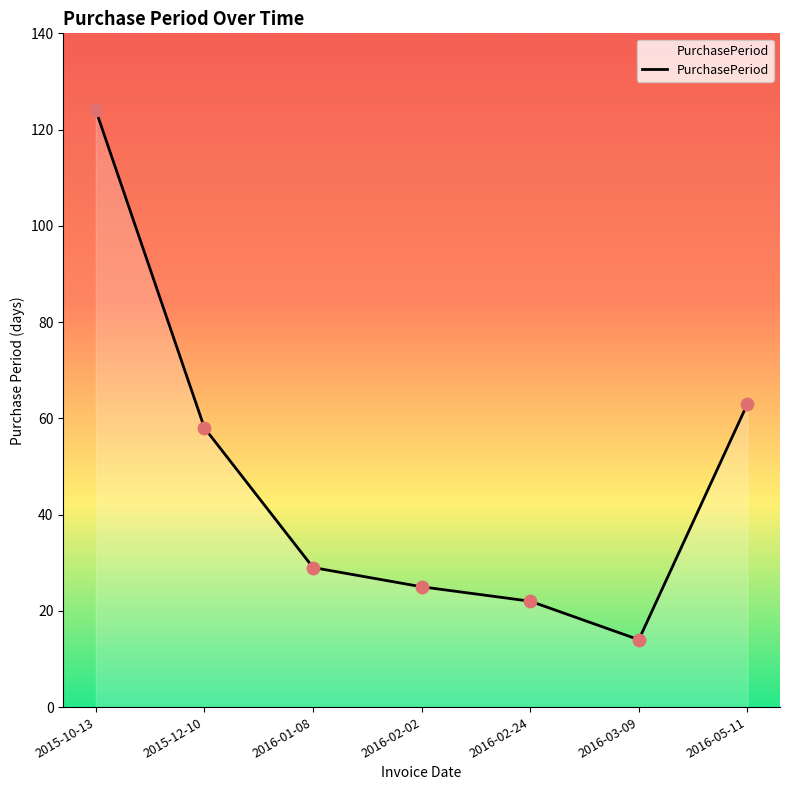

What is the change in value from 2016-03-09 to 2016-05-11?

+49